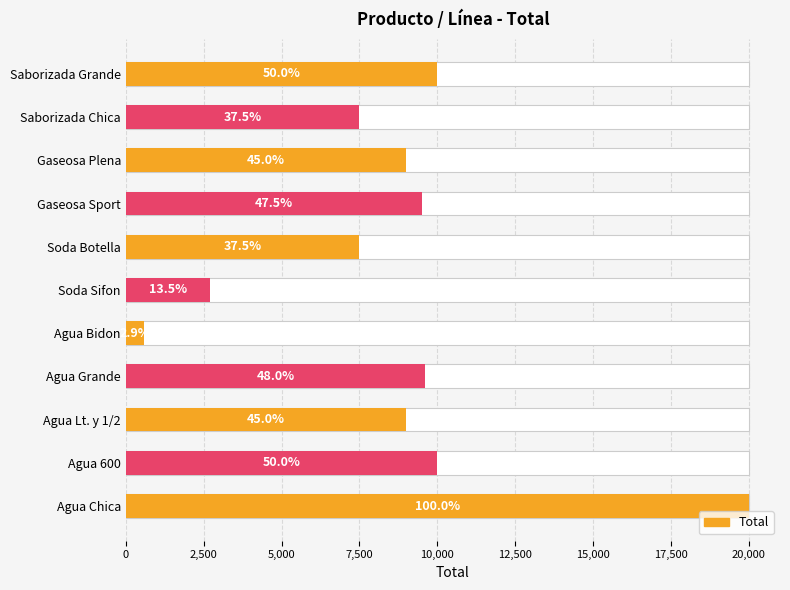

How many distinct data groups are displayed?

1